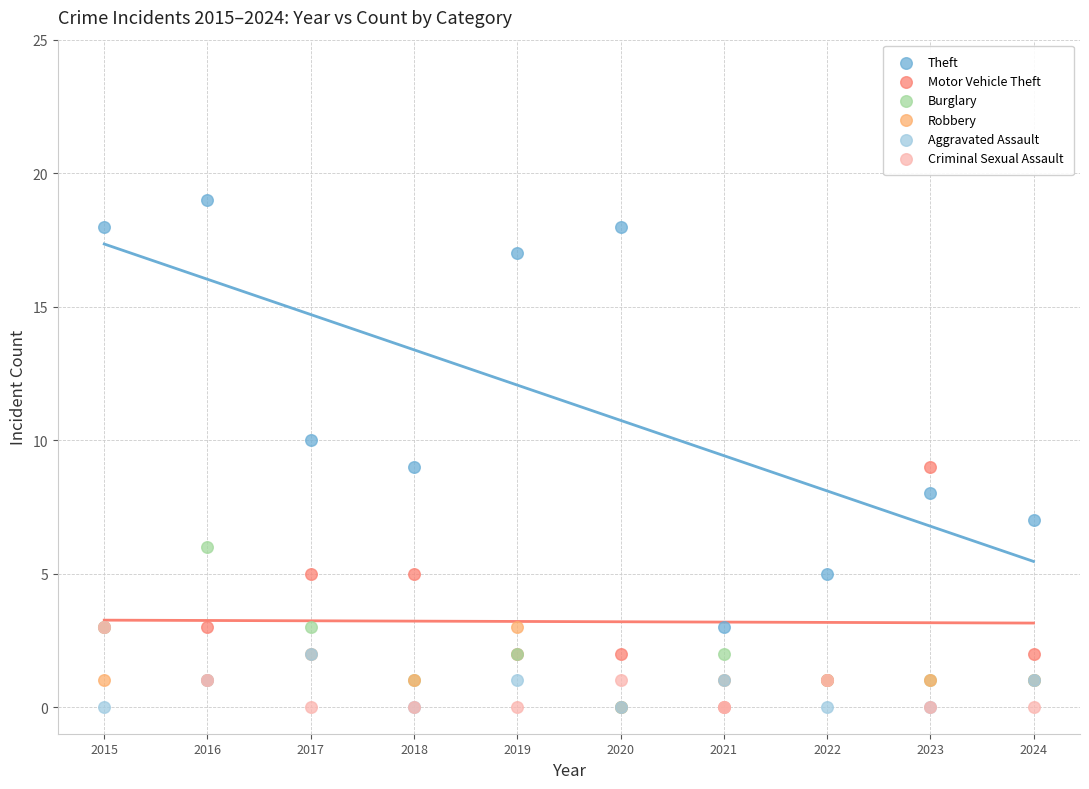

In the Theft series, what Y value is closest to 11?

10